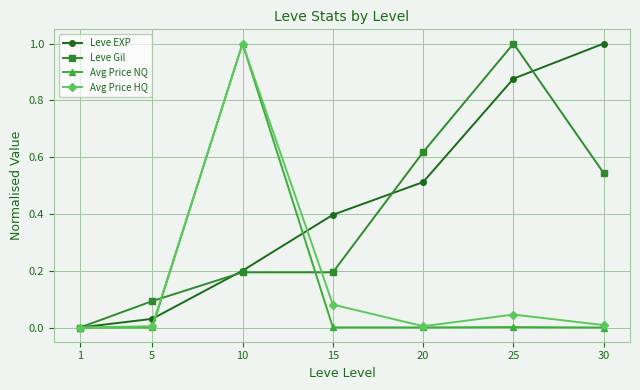

At 15, list the series in order from smallest to largest.

Avg Price NQ, Avg Price HQ, Leve Gil, Leve EXP